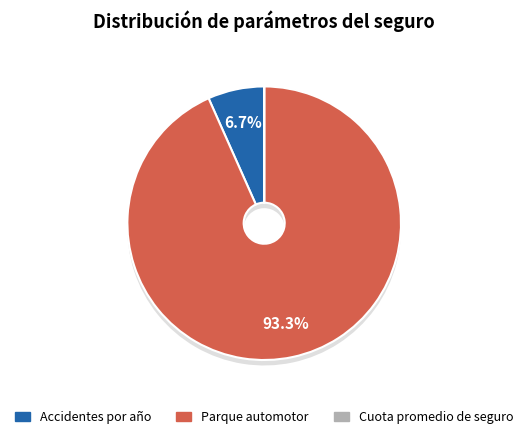

Which slice is the smallest?

Cuota promedio de seguro